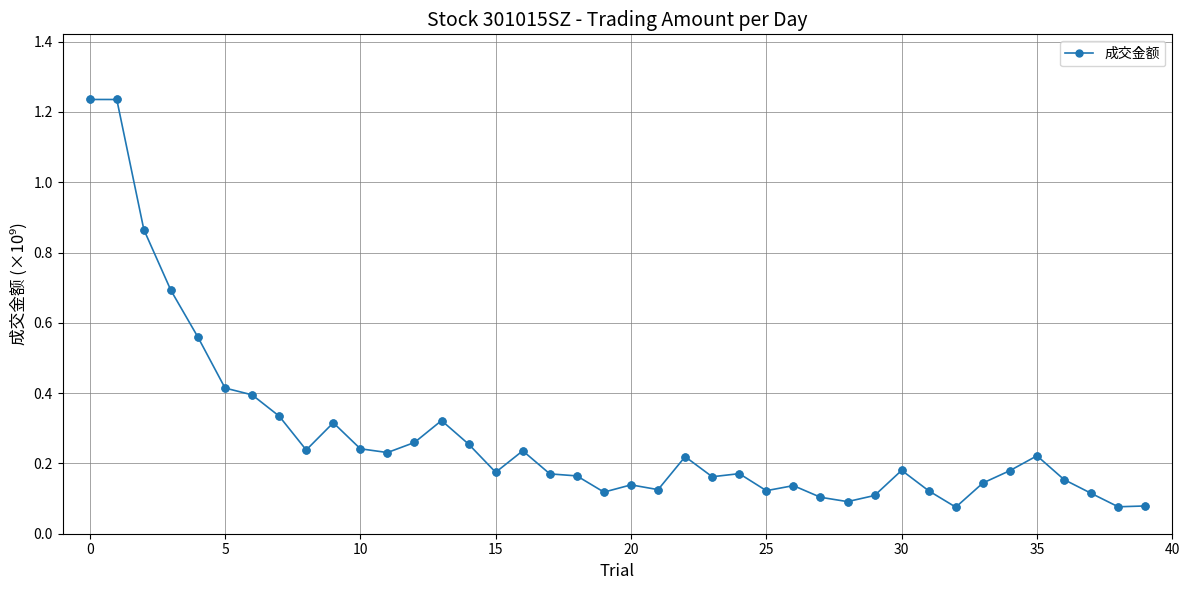

What is the sum of all values?

11.2